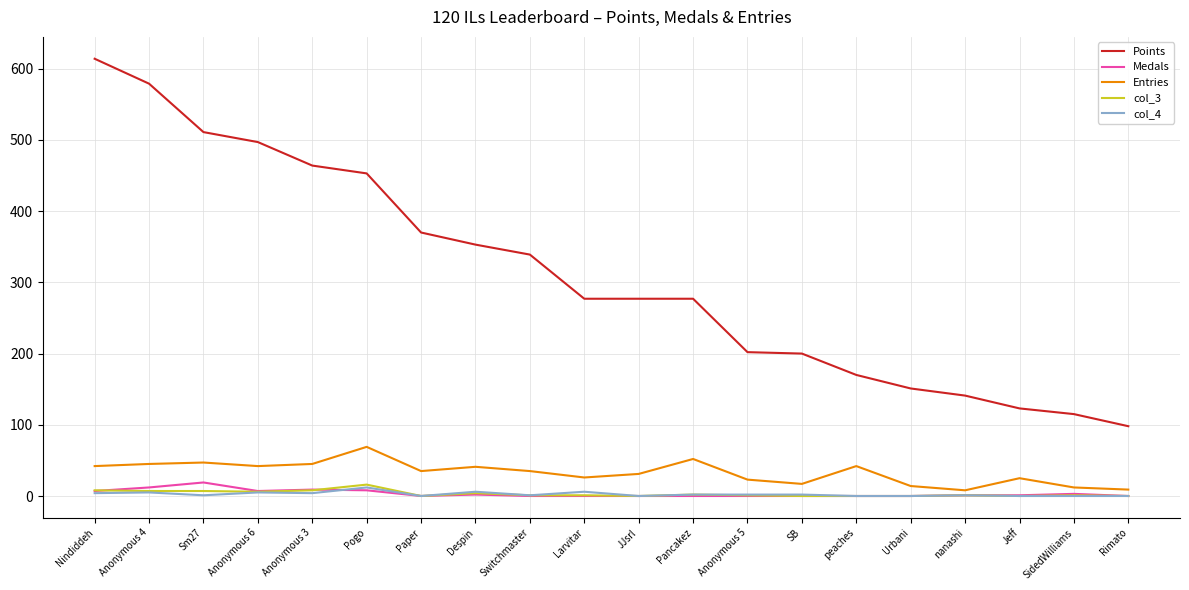

True or false: col_3 and Points cross at least once.

False